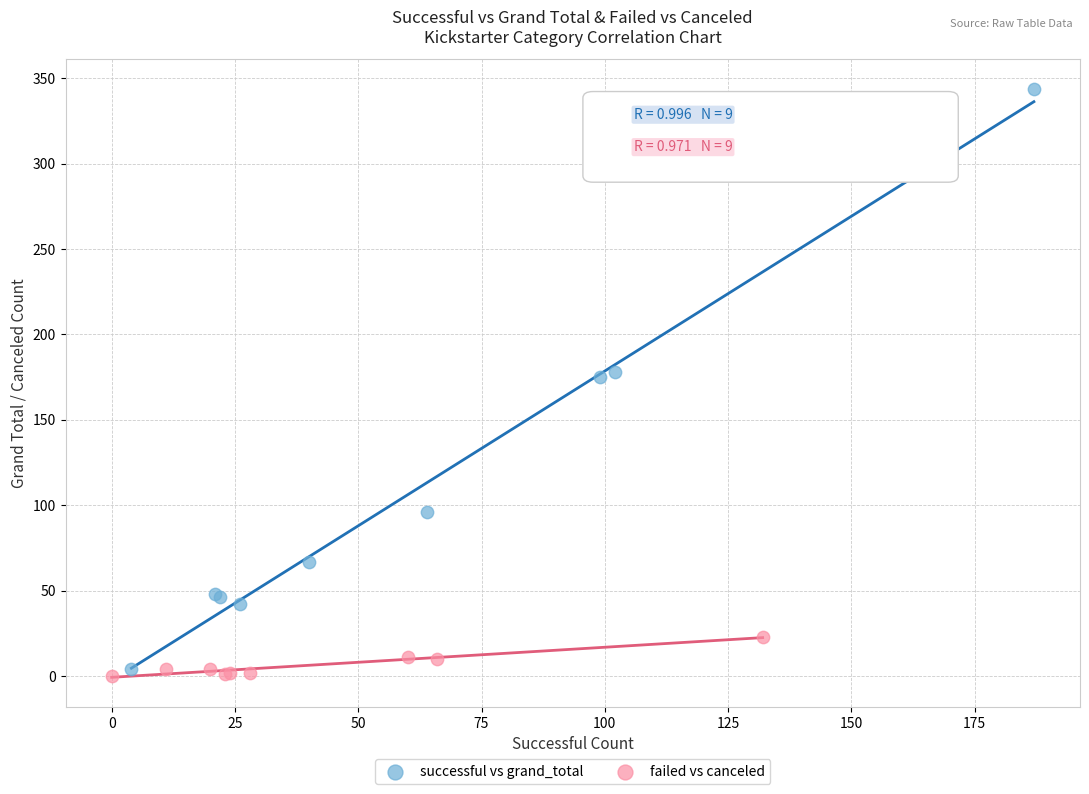

What are all the series names shown in the legend?

successful vs grand_total, failed vs canceled